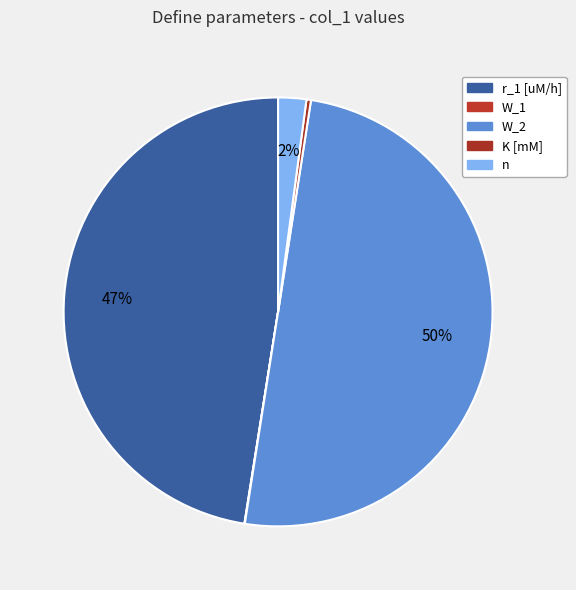

To the nearest percent, what is the average slice percentage?

20%